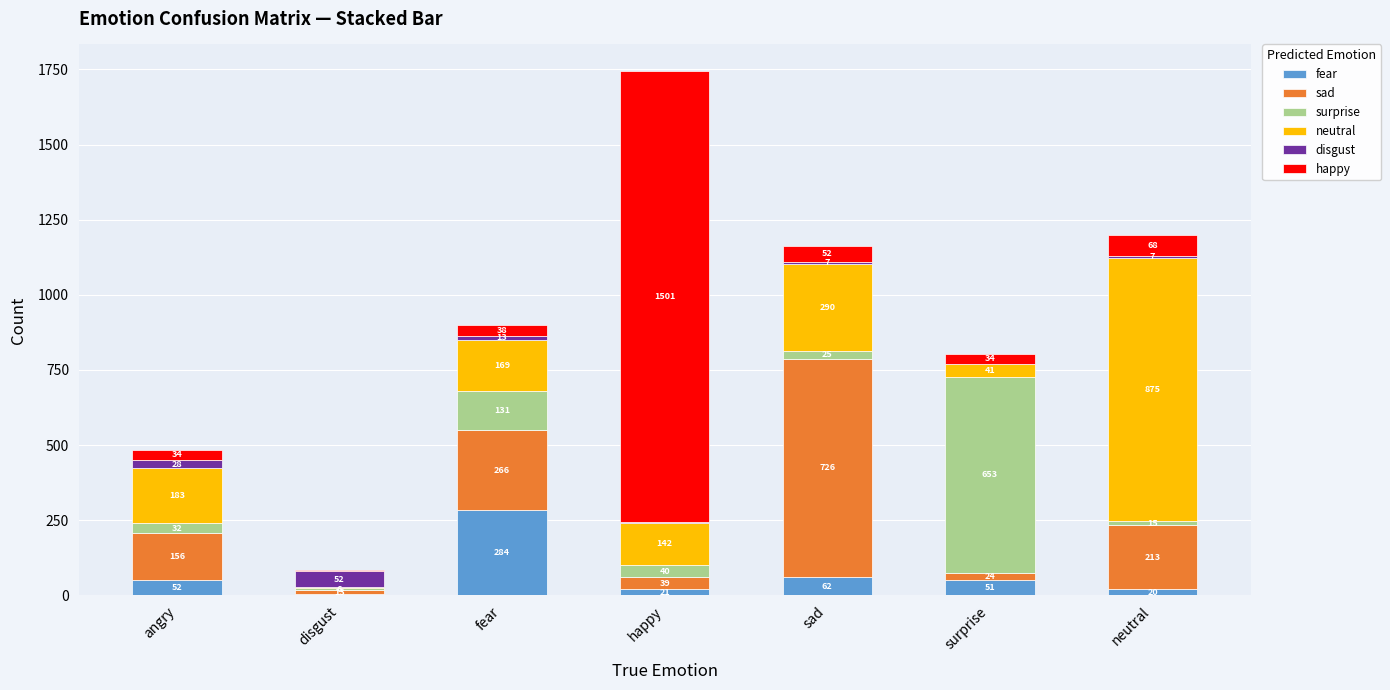

What is the sum of all fear values?

494